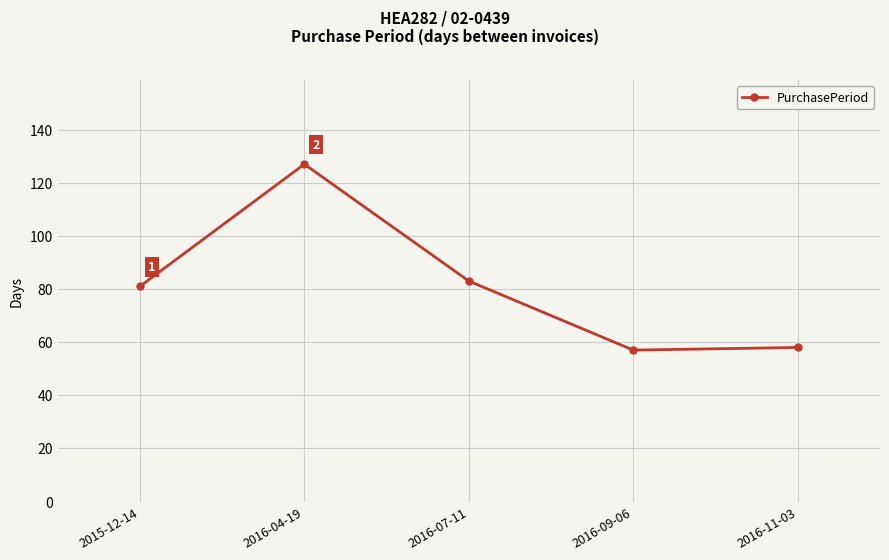

Read the value at 2016-11-03.

58